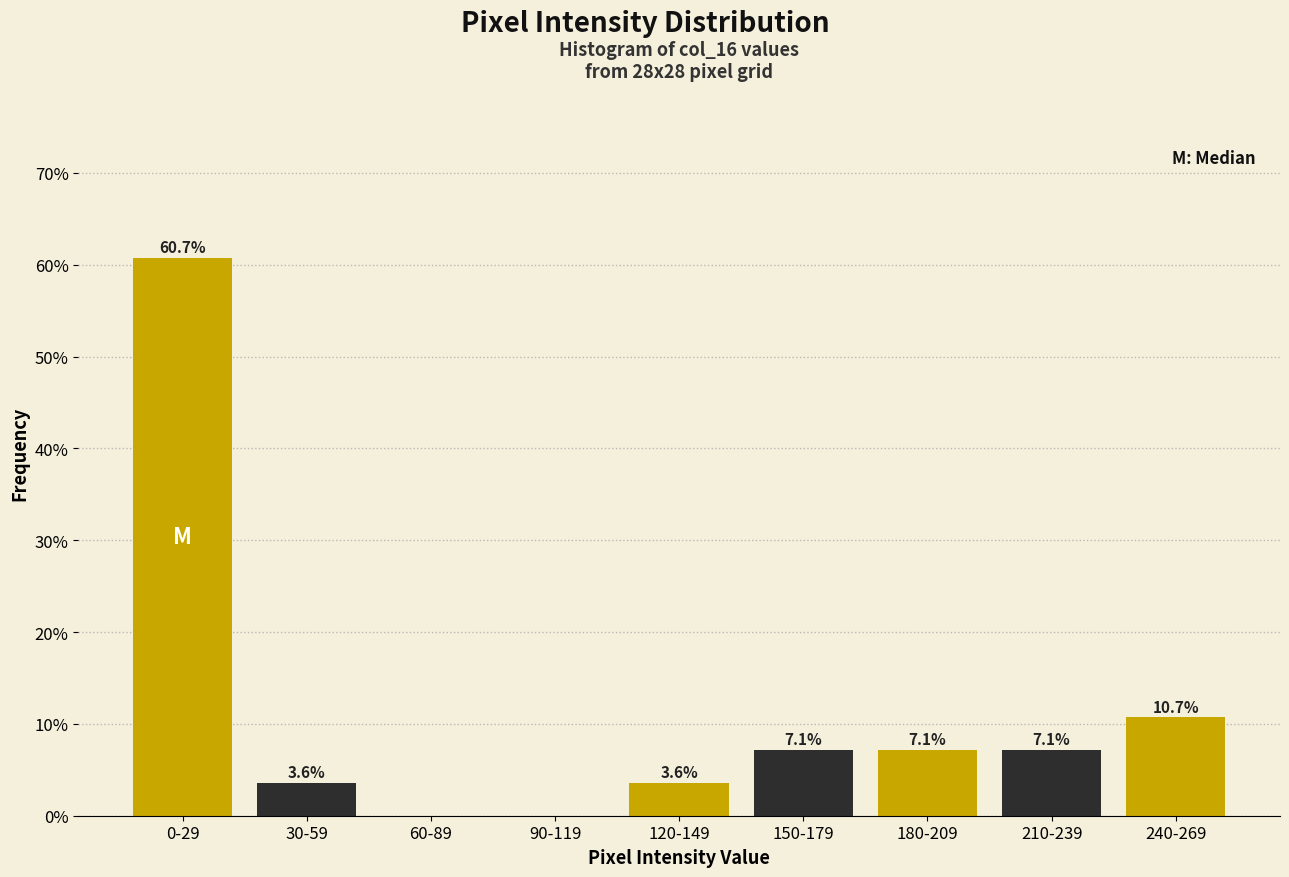

Reading right to left, extract all data points from this chart.

240-269=10.7	210-239=7.1	180-209=7.1	150-179=7.1	120-149=3.6	90-119=0.0	60-89=0.0	30-59=3.6	0-29=60.7